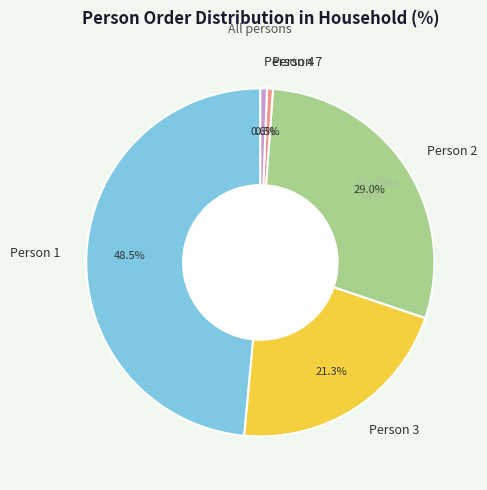

To the nearest percent, what is the difference between the largest and smallest slice percentages?

48%